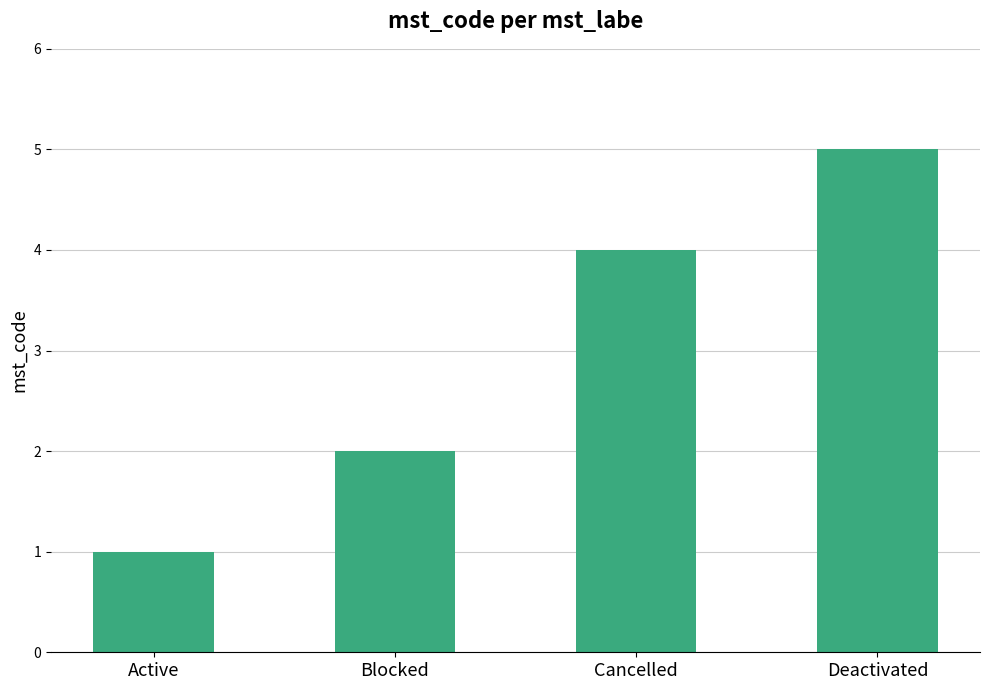

What is the sum of the values at Deactivated and Cancelled?

9